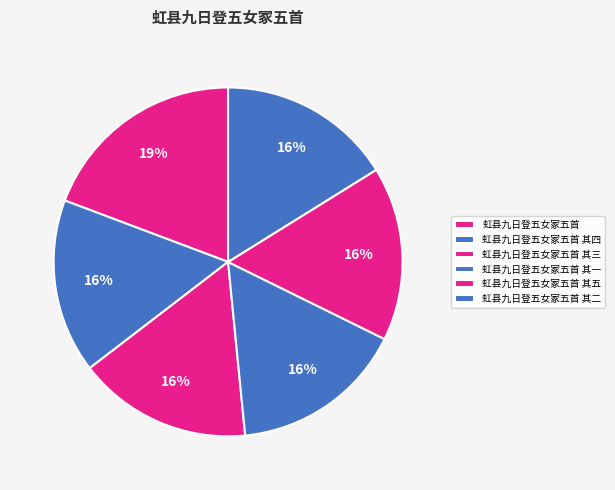

What portion of the pie excludes 虹县九日登五女冢五首 其五?

83.9%